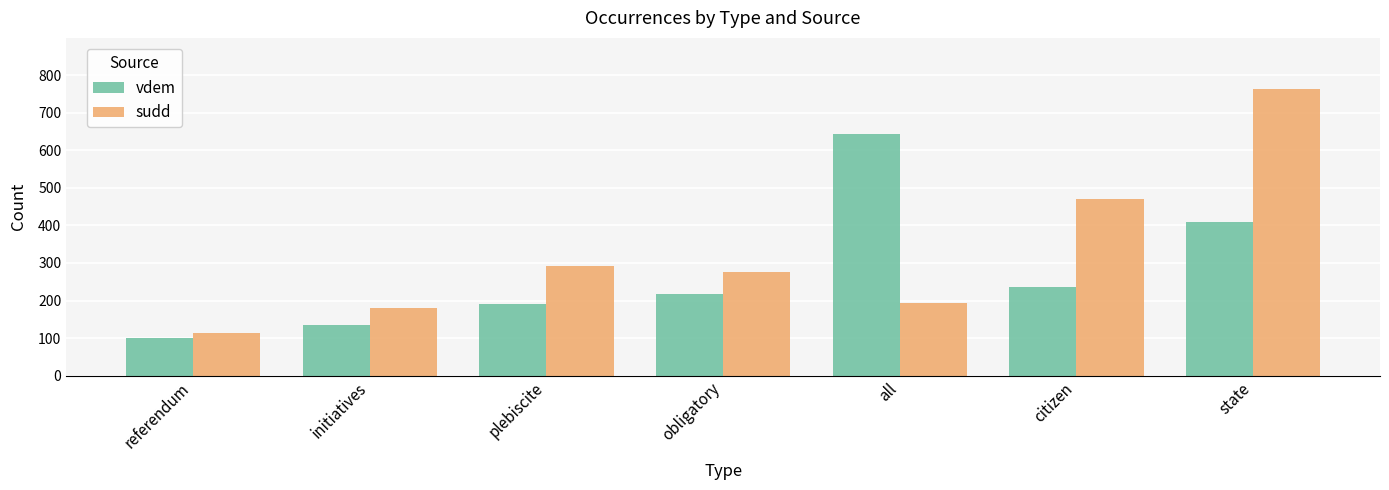

Count the number of categories in the chart.

7